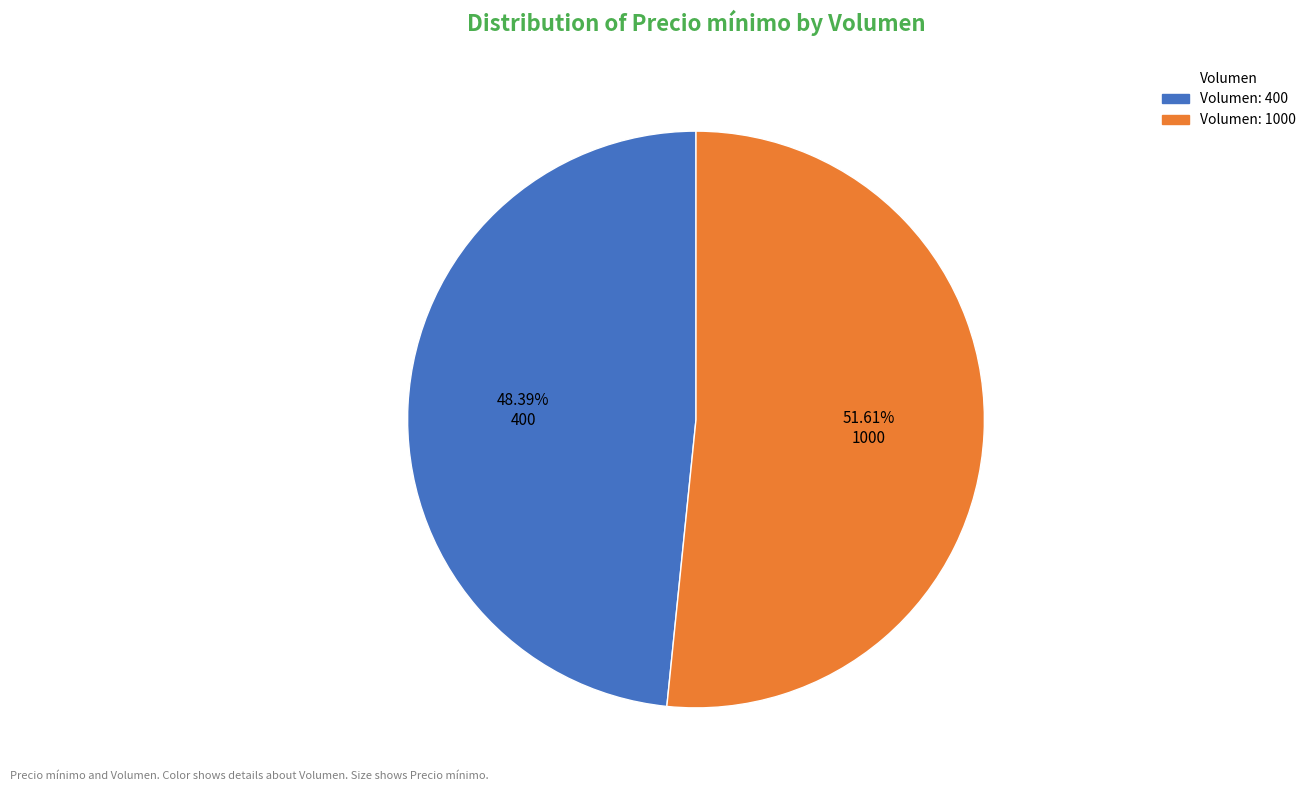

Is there any slice that represents more than half of the pie?

Yes